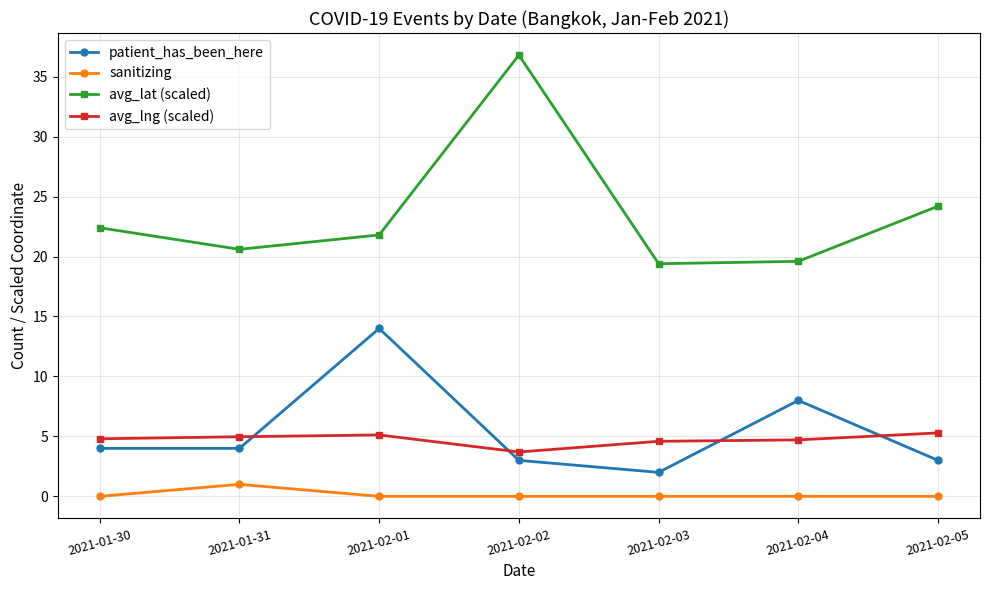

What is the difference between the avg_lng (scaled) values at 2021-02-03 and 2021-01-31?

0.4